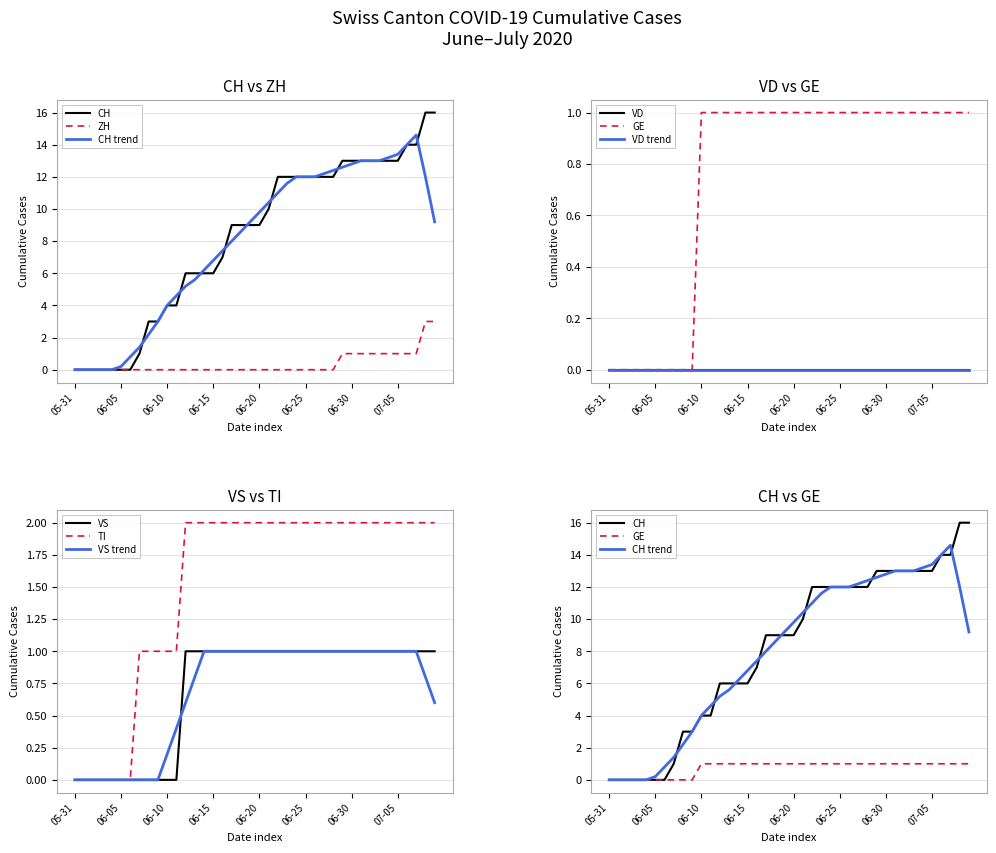

What is the highest value of the VS series?

1.0